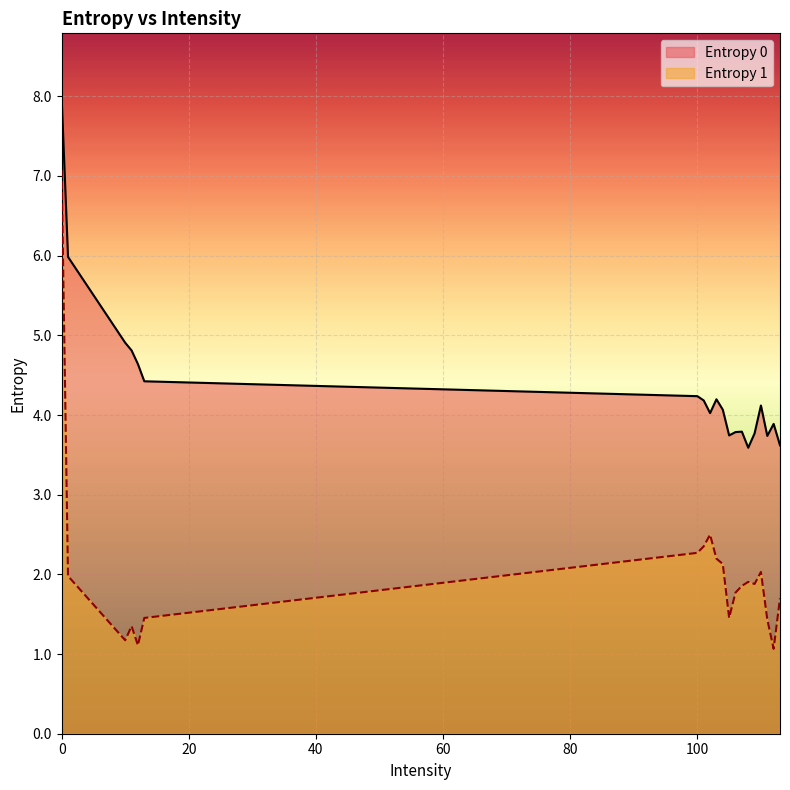

How many distinct data groups are displayed?

2